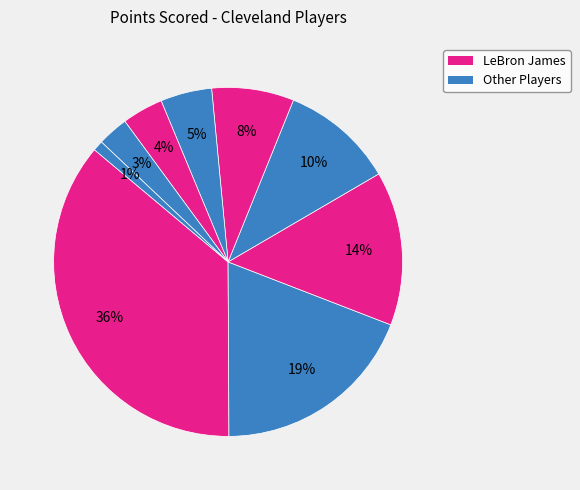

How many slices are in this pie chart?

9